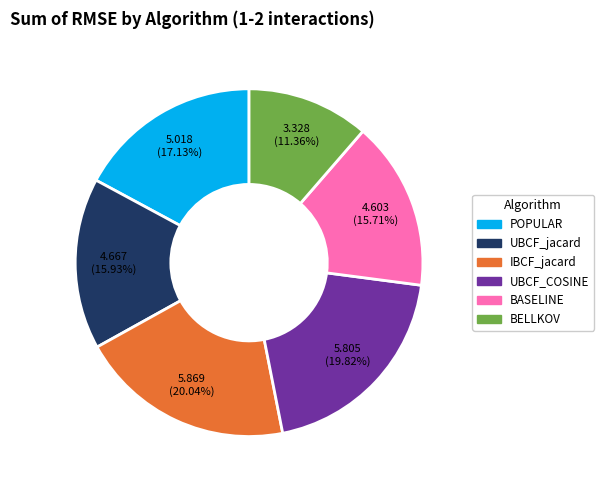

How many segments does this pie chart have?

6